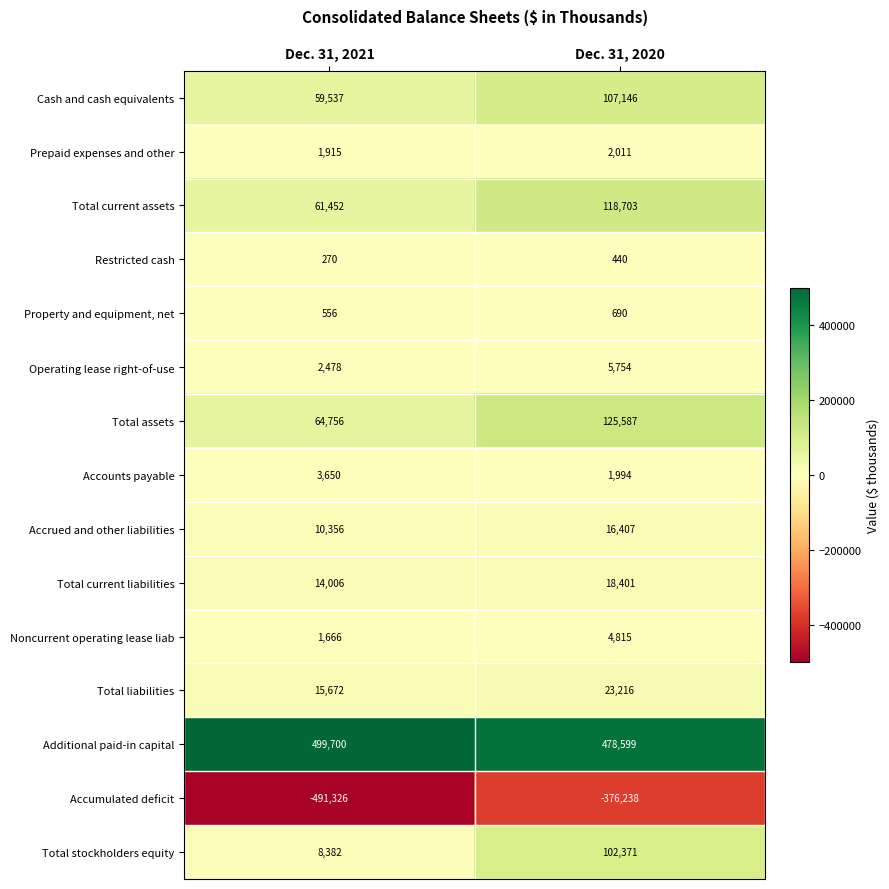

Reading left to right, list all the values displayed in this chart.

Cash and cash equivalents: Dec. 31, 2021=59537	Dec. 31, 2020=107146
Prepaid expenses and other: Dec. 31, 2021=1915	Dec. 31, 2020=2011
Total current assets: Dec. 31, 2021=61452	Dec. 31, 2020=118703
Restricted cash: Dec. 31, 2021=270	Dec. 31, 2020=440
Property and equipment, net: Dec. 31, 2021=556	Dec. 31, 2020=690
Operating lease right-of-use: Dec. 31, 2021=2478	Dec. 31, 2020=5754
Total assets: Dec. 31, 2021=64756	Dec. 31, 2020=125587
Accounts payable: Dec. 31, 2021=3650	Dec. 31, 2020=1994
Accrued and other liabilities: Dec. 31, 2021=10356	Dec. 31, 2020=16407
Total current liabilities: Dec. 31, 2021=14006	Dec. 31, 2020=18401
Noncurrent operating lease liab: Dec. 31, 2021=1666	Dec. 31, 2020=4815
Total liabilities: Dec. 31, 2021=15672	Dec. 31, 2020=23216
Additional paid-in capital: Dec. 31, 2021=499700	Dec. 31, 2020=478599
Accumulated deficit: Dec. 31, 2021=-491326	Dec. 31, 2020=-376238
Total stockholders equity: Dec. 31, 2021=8382	Dec. 31, 2020=102371